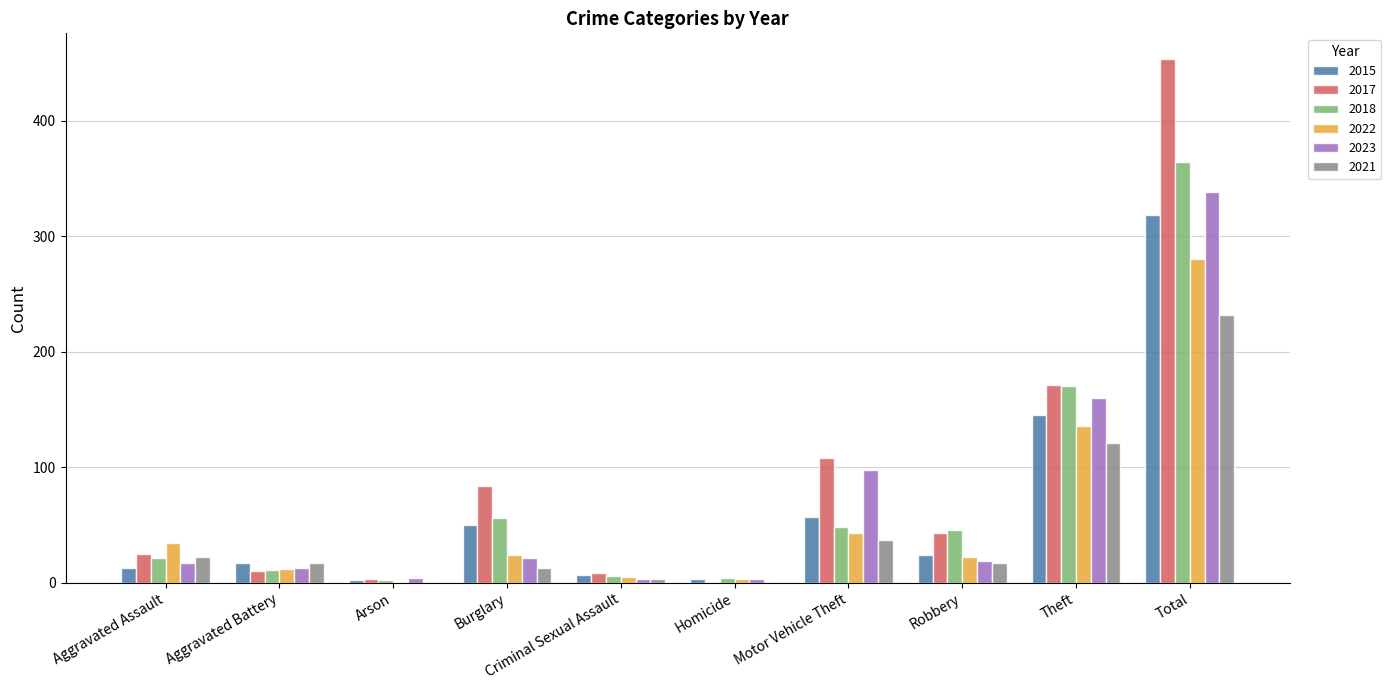

Which series has the largest range (max minus min)?

2017